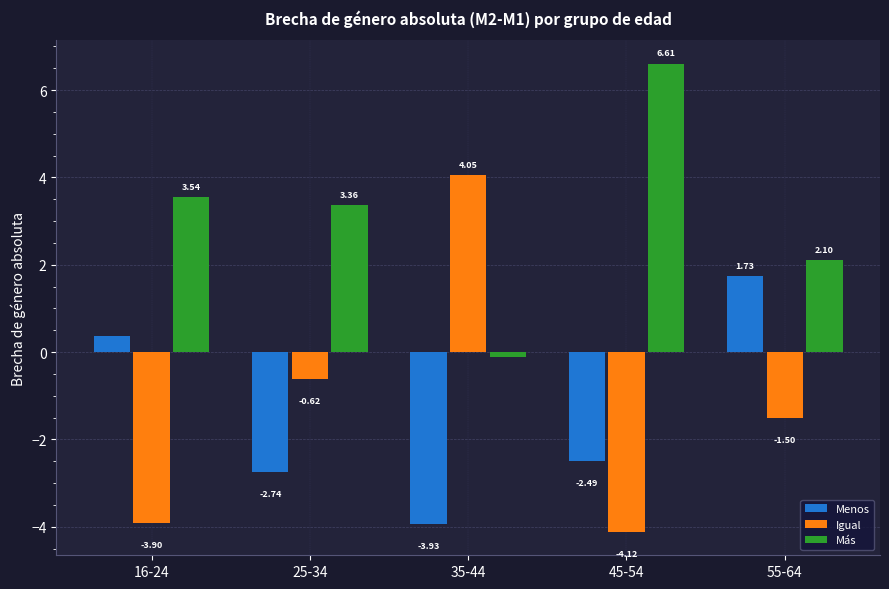

What is the total value across all series at 55-64?

2.3